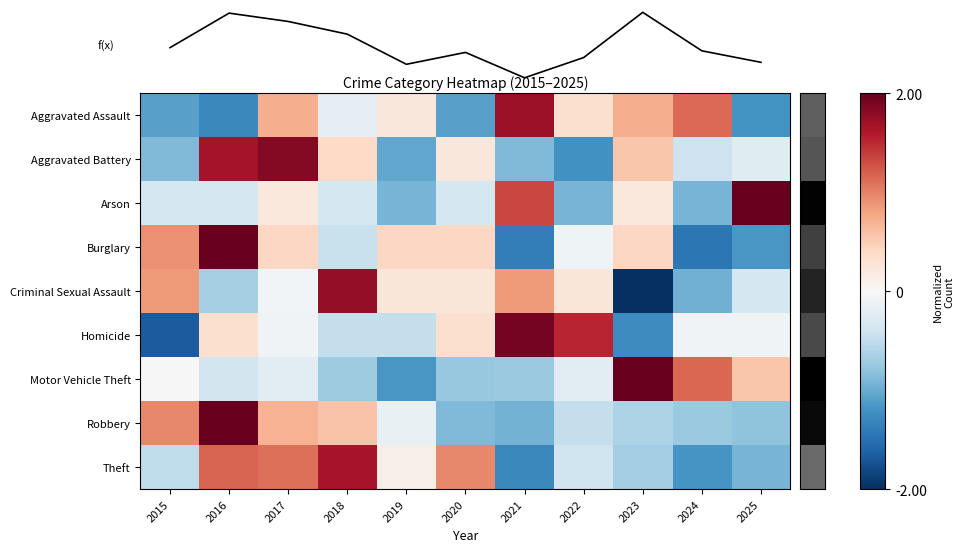

The Aggravated Assault series shows 0.4 at 2021. True or false?

False